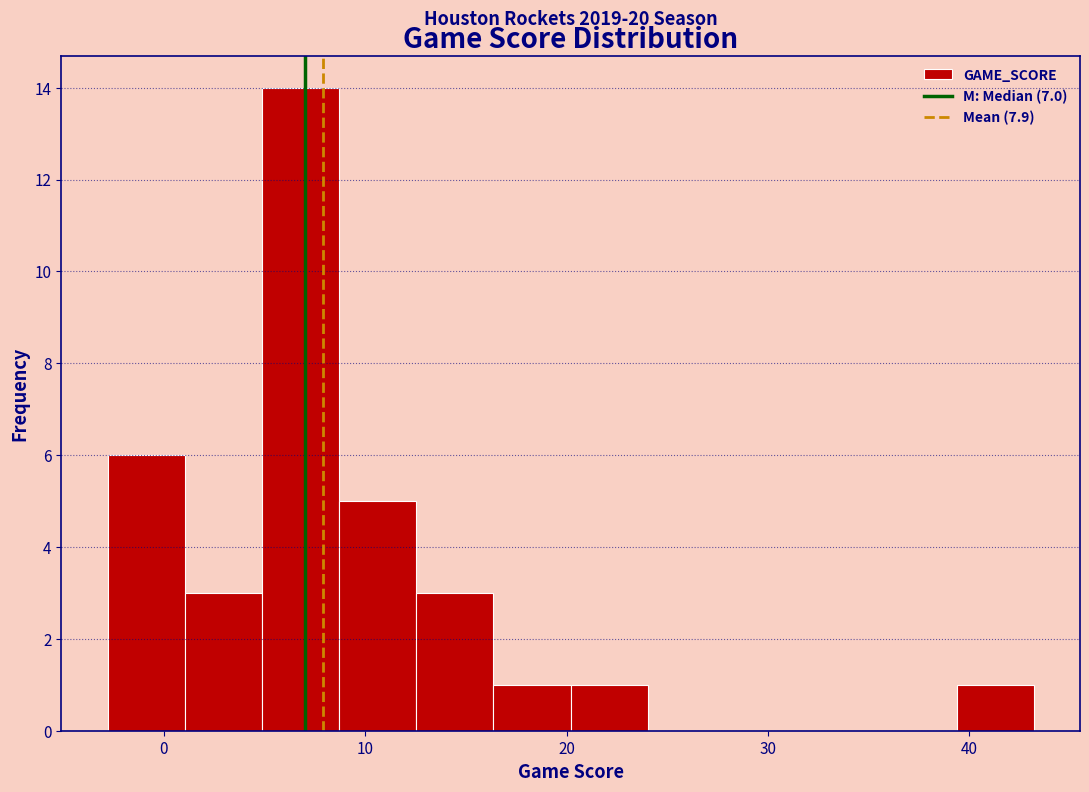

Around what value on the x-axis is the tallest bar? Give the approximate position of its centre, as read against the axis.

7